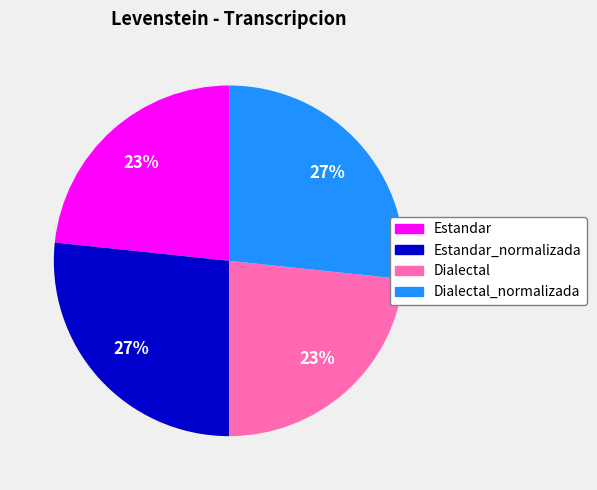

Is there any slice that represents more than half of the pie?

No